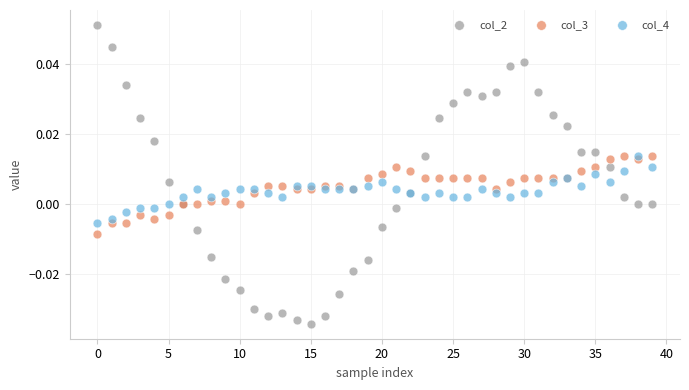

Which series contains the lowest Y value?

col_2